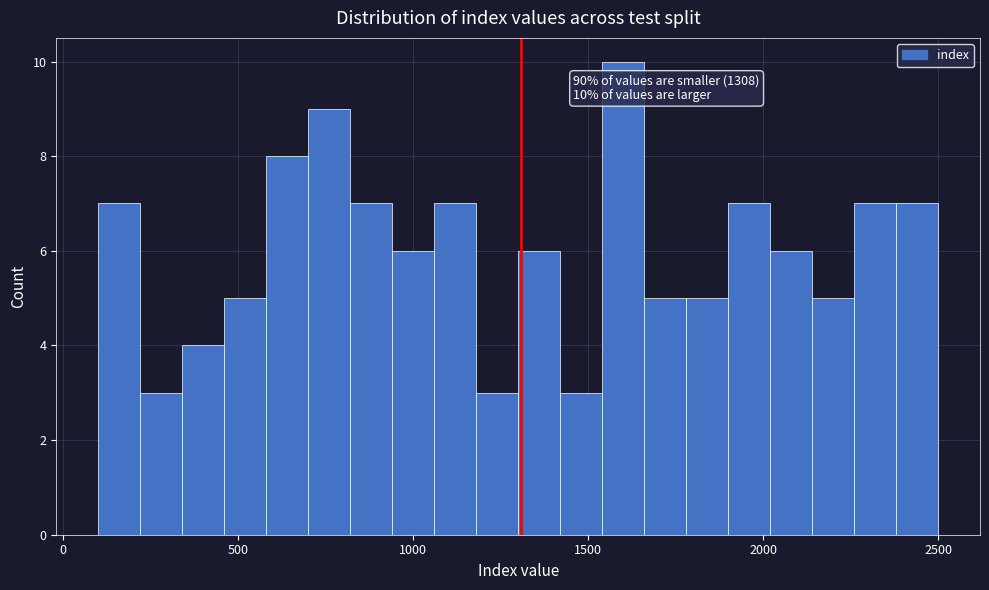

Around what value on the x-axis is the tallest bar? Give the approximate position of its centre, as read against the axis.

1600